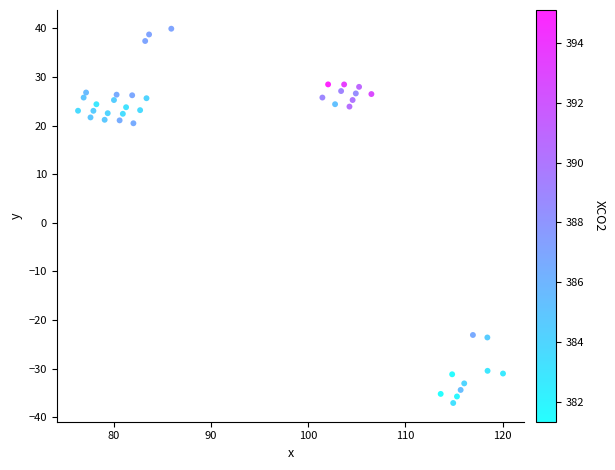

What is the range of X values (max minus min)?

43.7